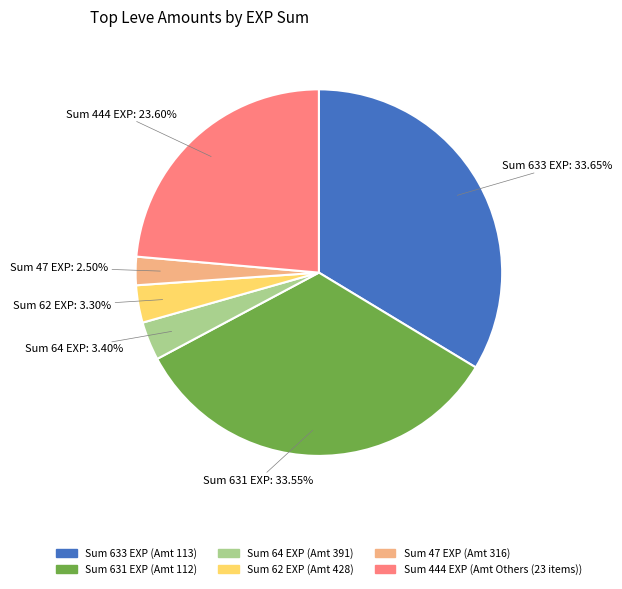

How many slices are in this pie chart?

6